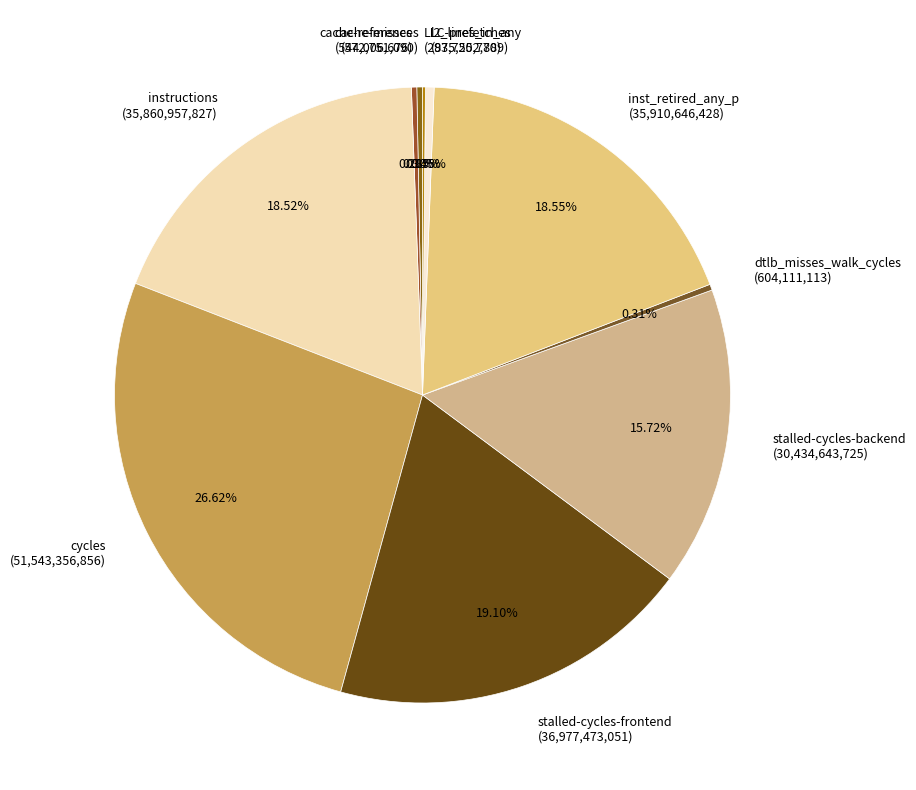

Does any single category account for the majority?

No